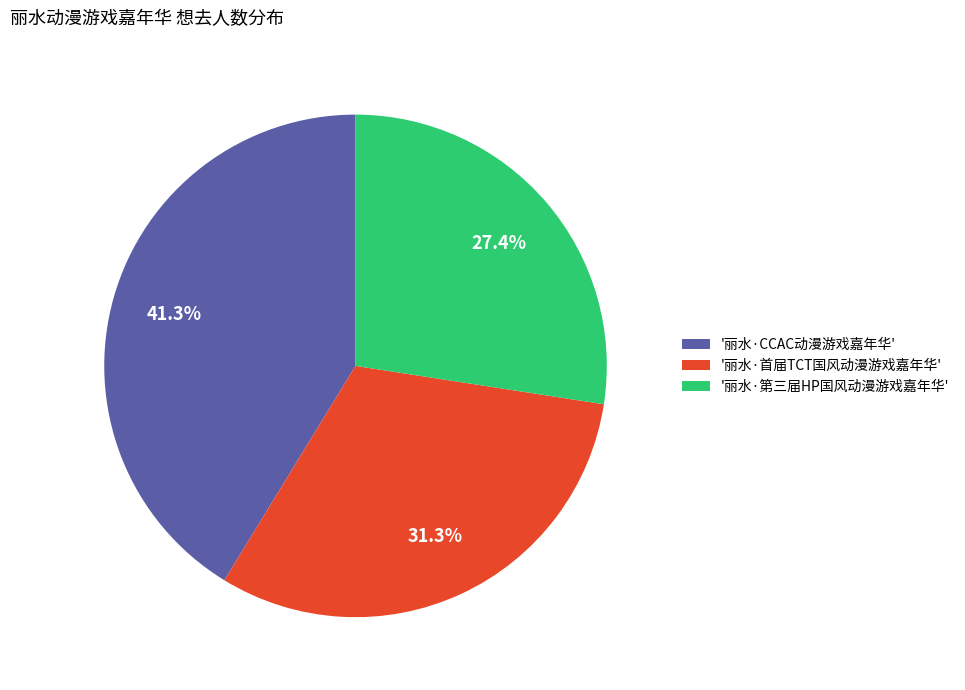

To the nearest percent, what is the average slice percentage?

33%